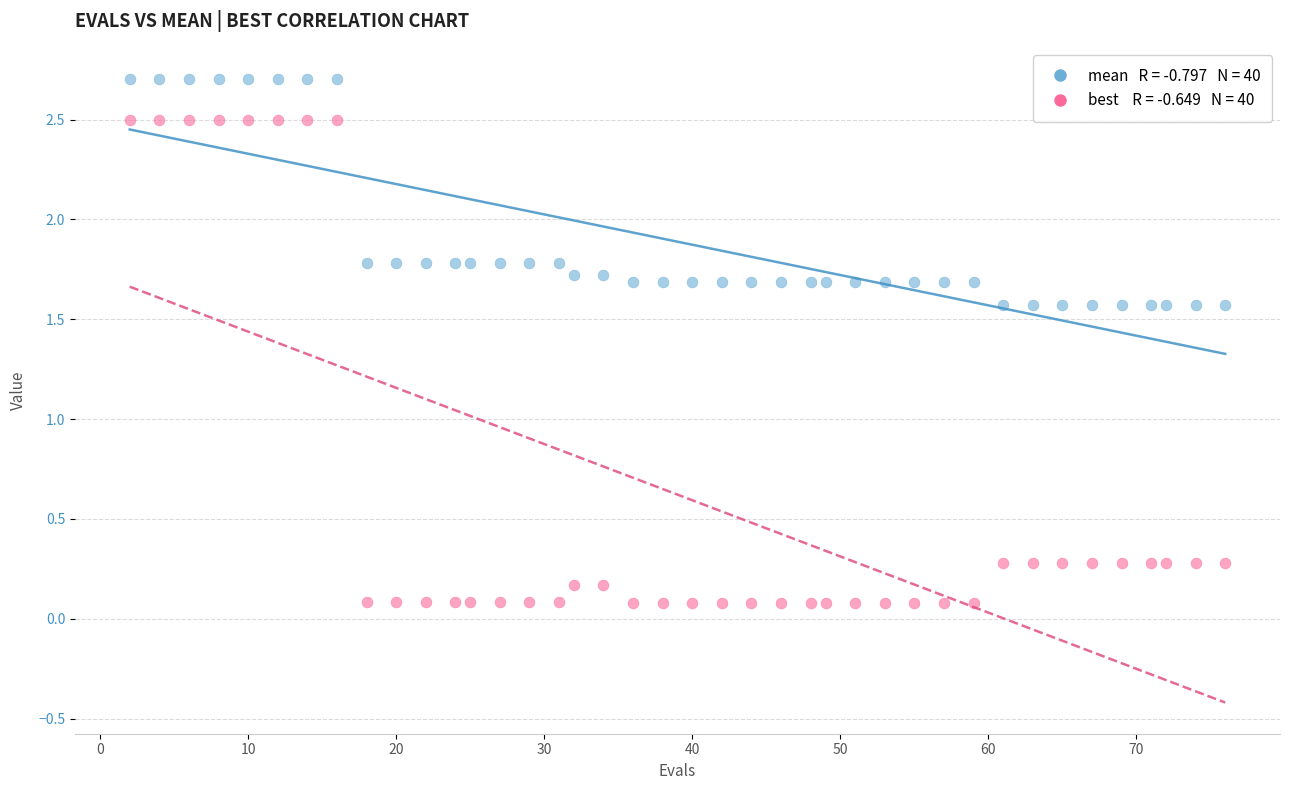

Across all data points, what is the range of Y values (max minus min)?

2.6